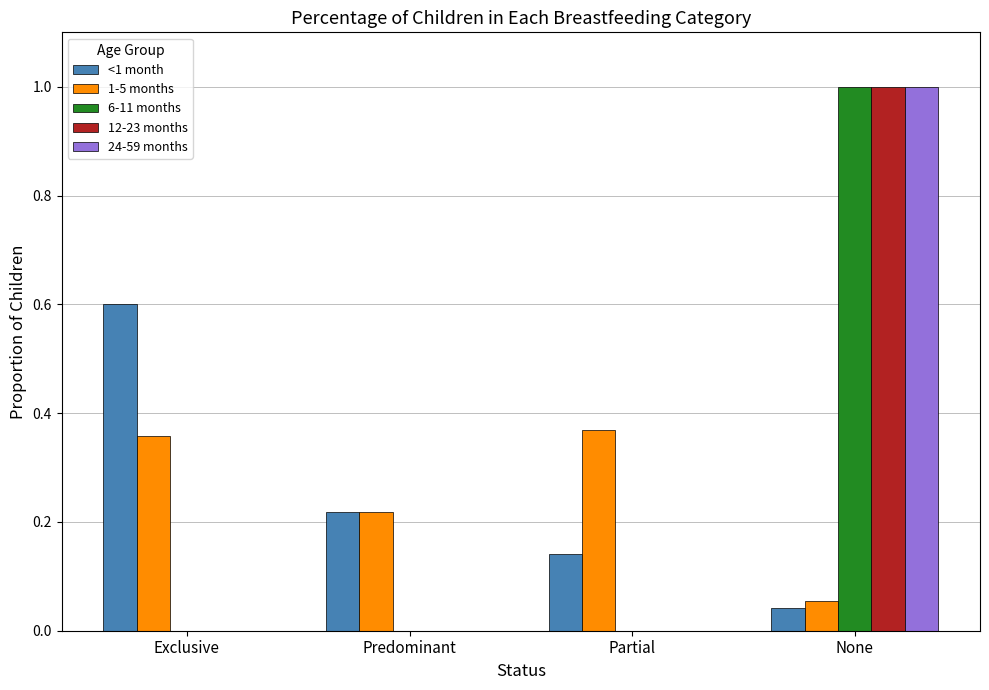

Between Exclusive and Partial, which series saw the biggest shift?

<1 month